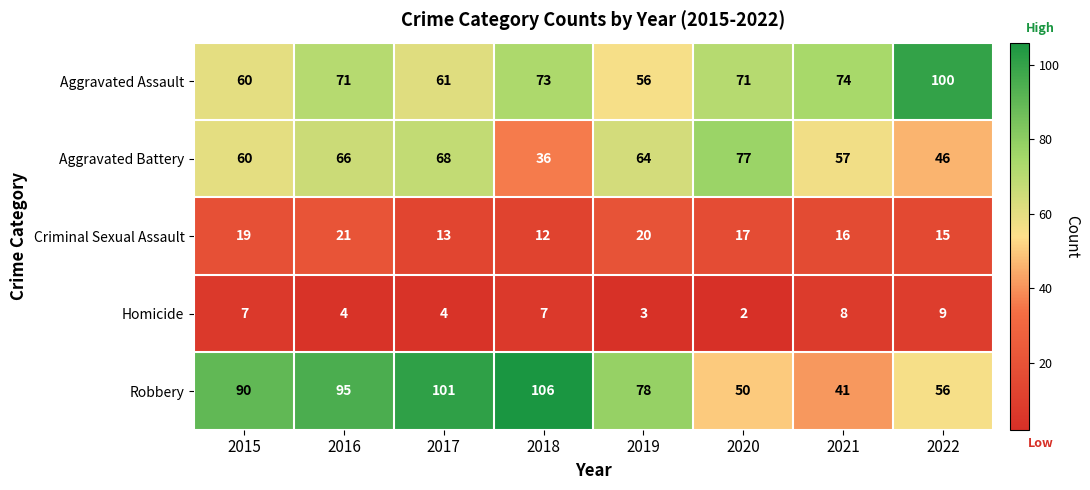

Which series has the largest total across all categories?

Robbery